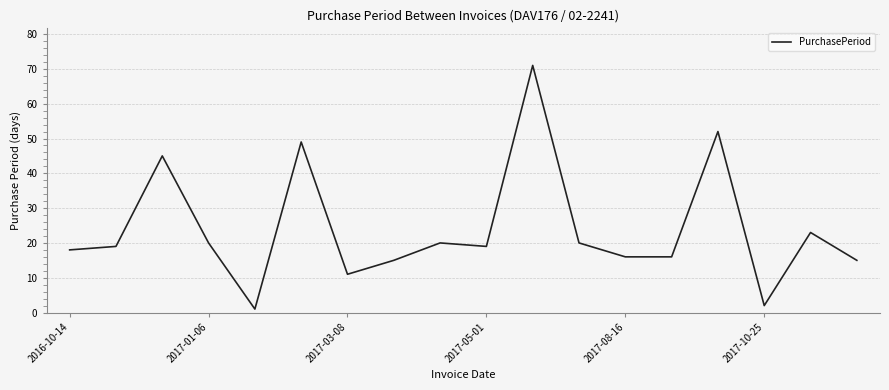

What is the difference between the maximum and minimum values?

70